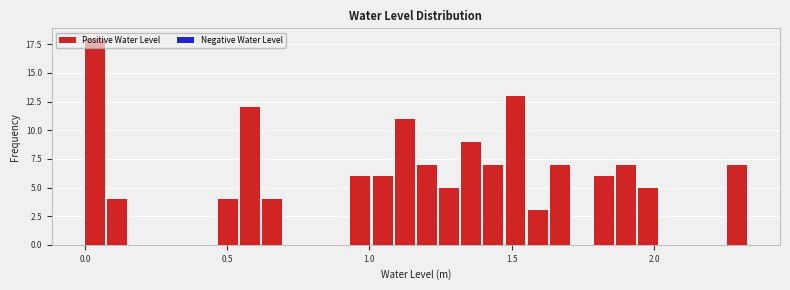

Read against the x-axis, roughly where is the centre of the tallest bar?

0.05